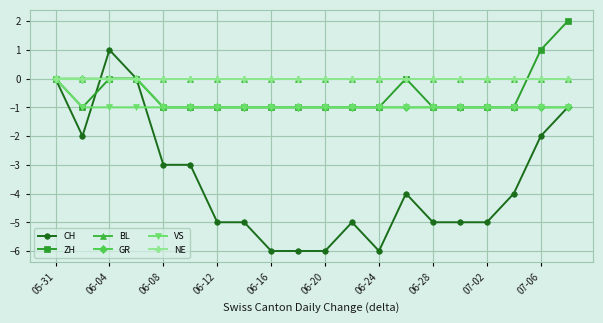

What is the value of the ZH point at the 20th from the left?

2